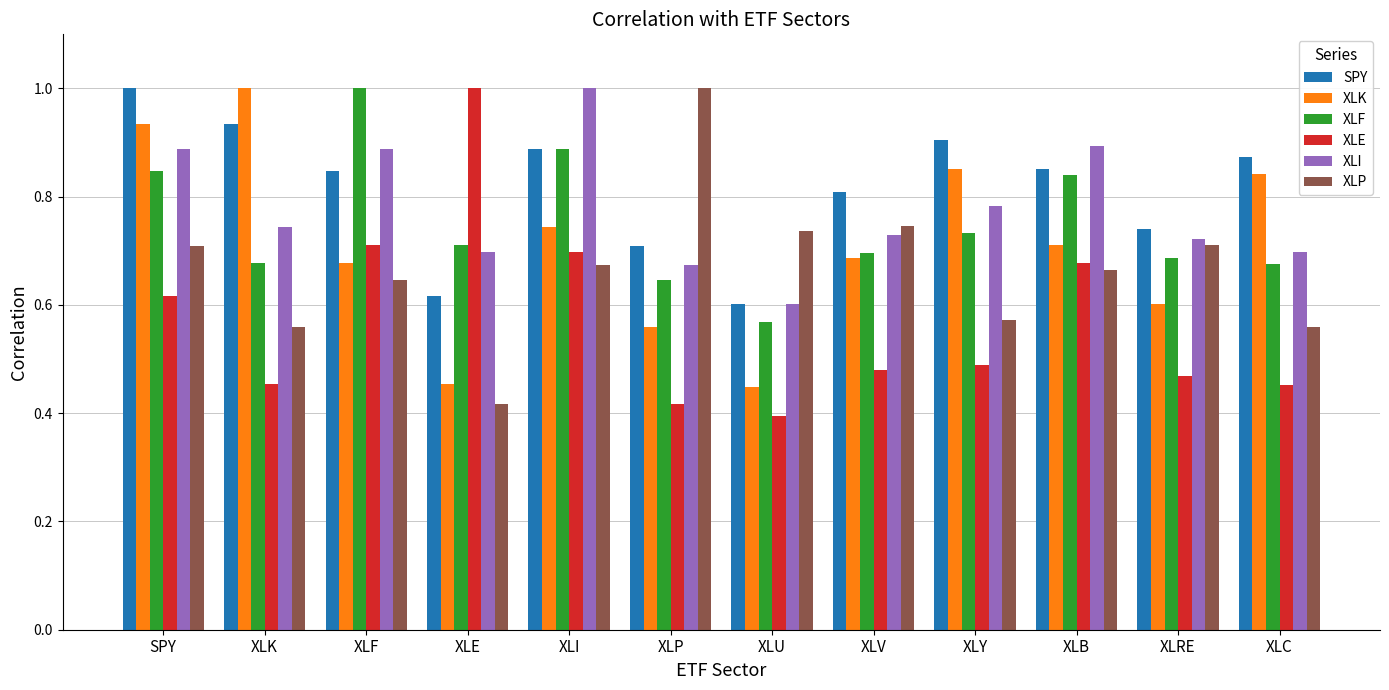

What is the difference between the highest and lowest values at XLRE?

0.3